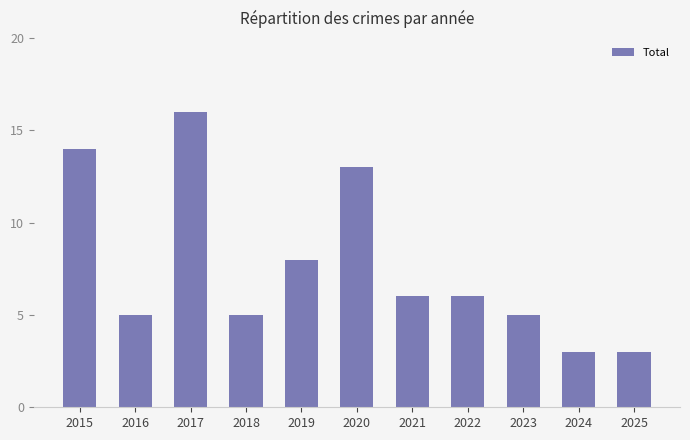

Approximately how many times larger is the value at 2017 compared to 2019?

2.0